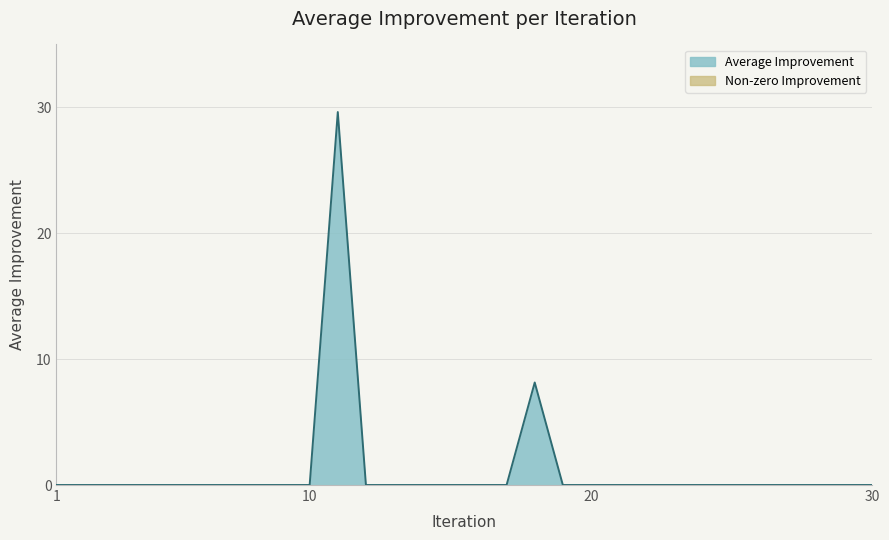

Between 6 and 25, which is larger?

6